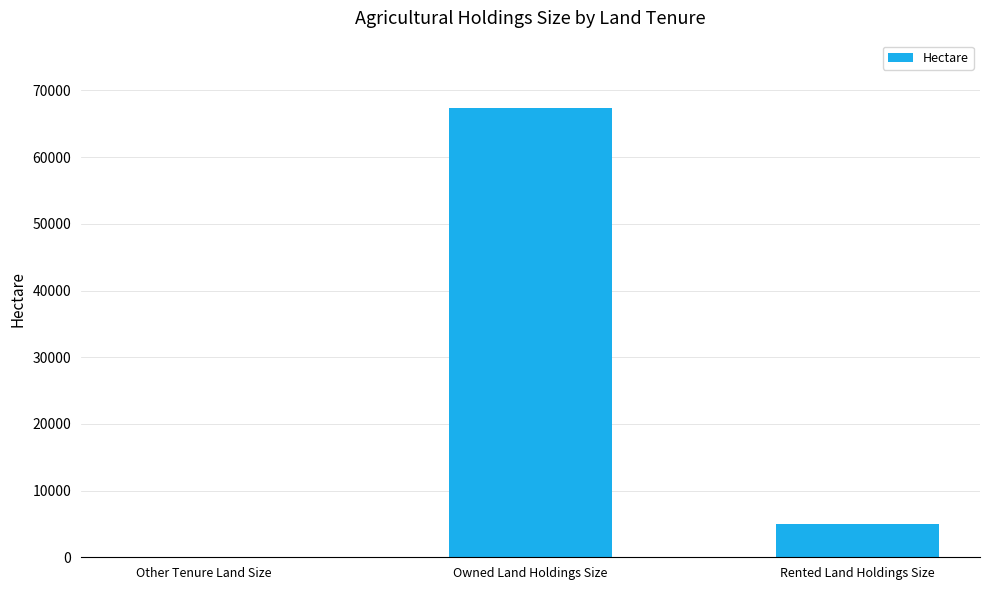

Where is the data nearest to the value 33695?

Rented Land Holdings Size